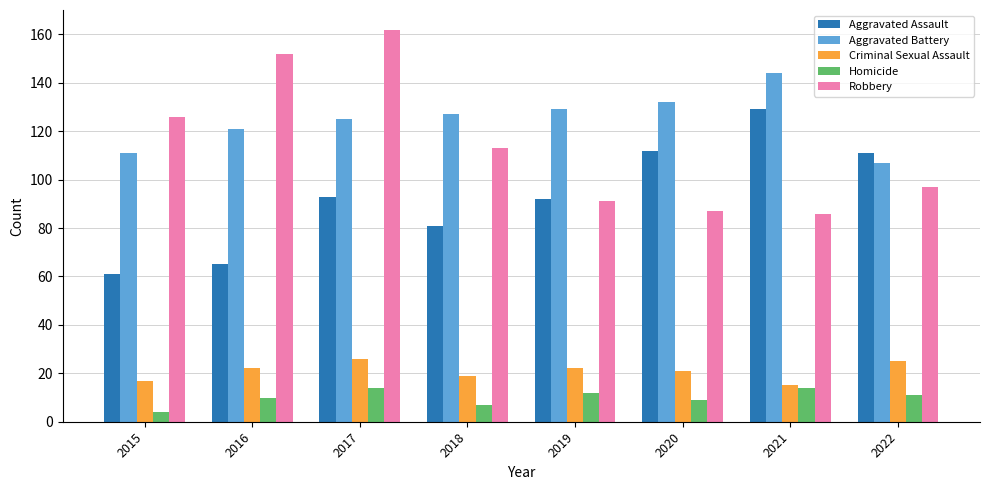

How many distinct data groups are displayed?

5